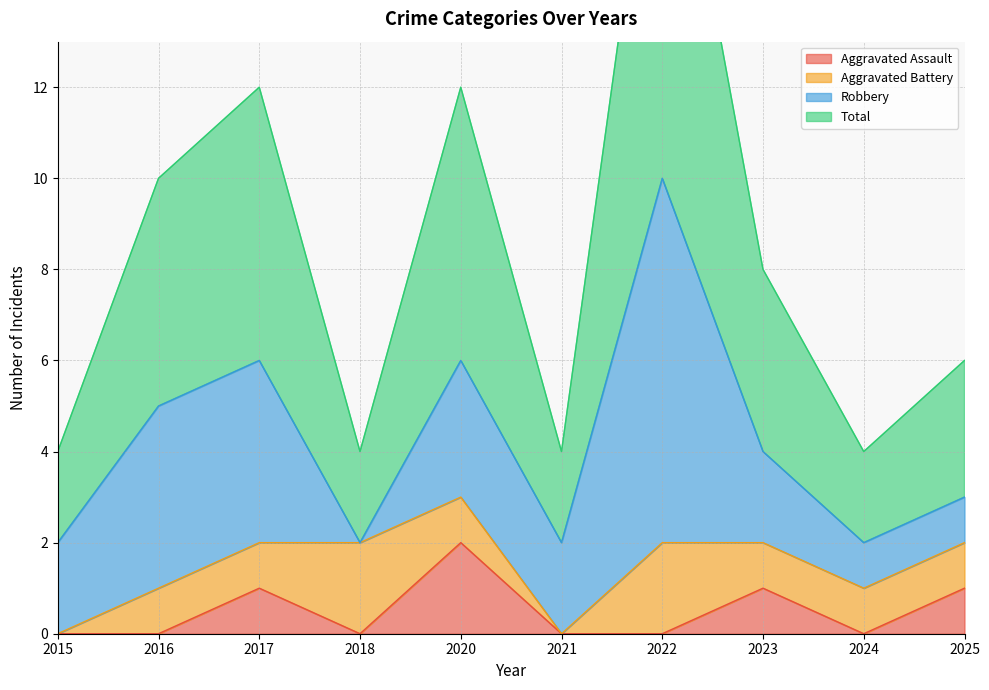

What is the highest value of the Aggravated Assault series?

2